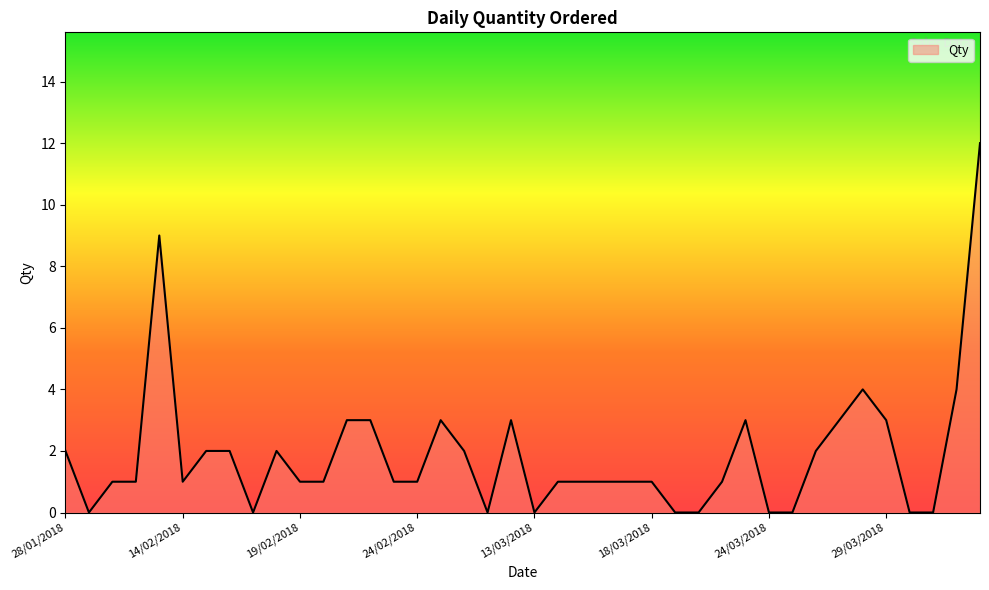

What is the difference between the maximum and minimum values?

12